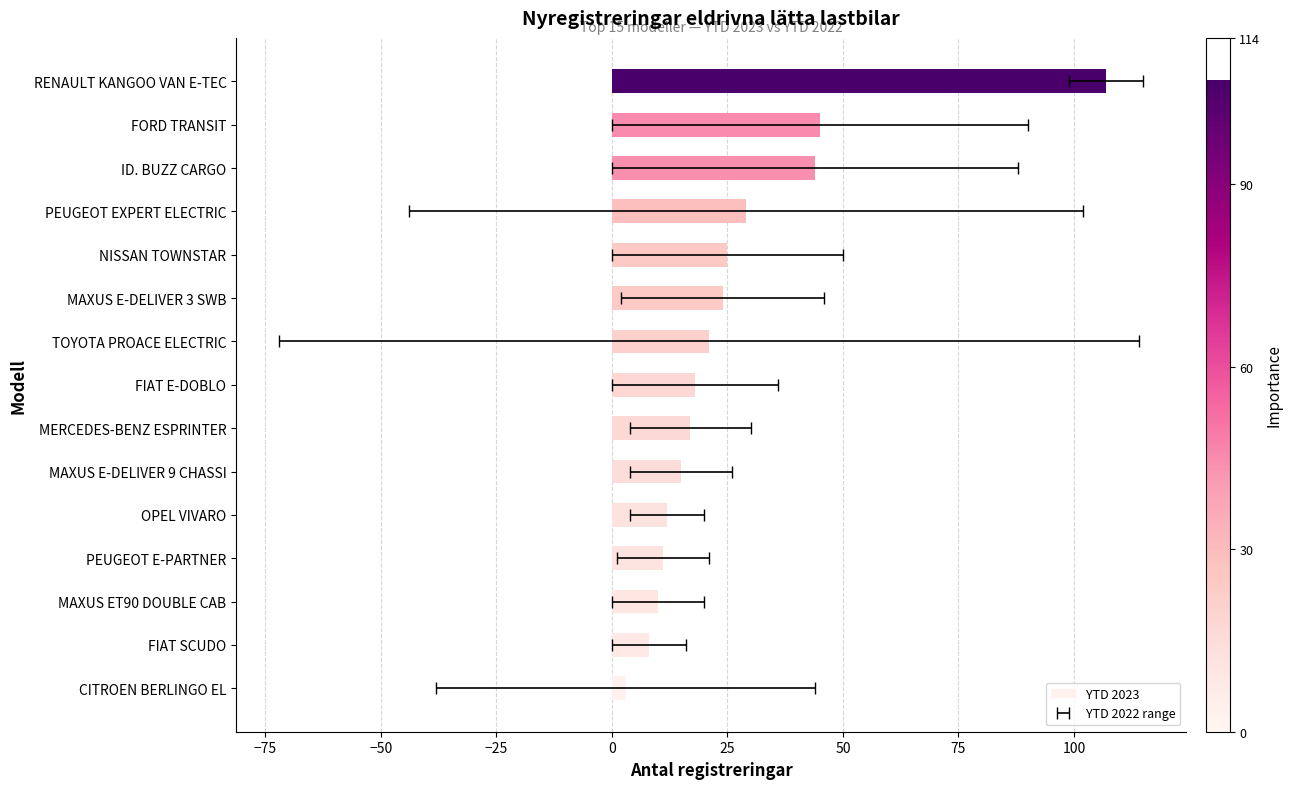

Which has a higher value, ID. BUZZ CARGO or NISSAN TOWNSTAR?

ID. BUZZ CARGO